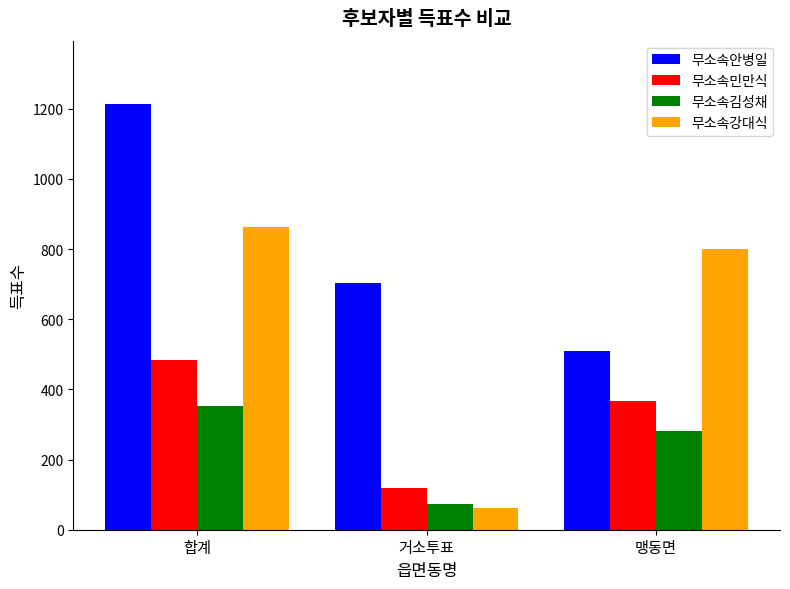

At which category is the sum across all series the highest?

합계